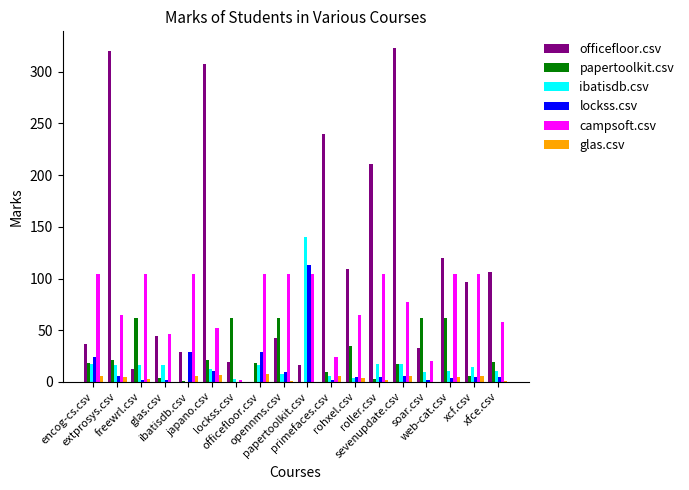

What is the greatest value displayed?

323